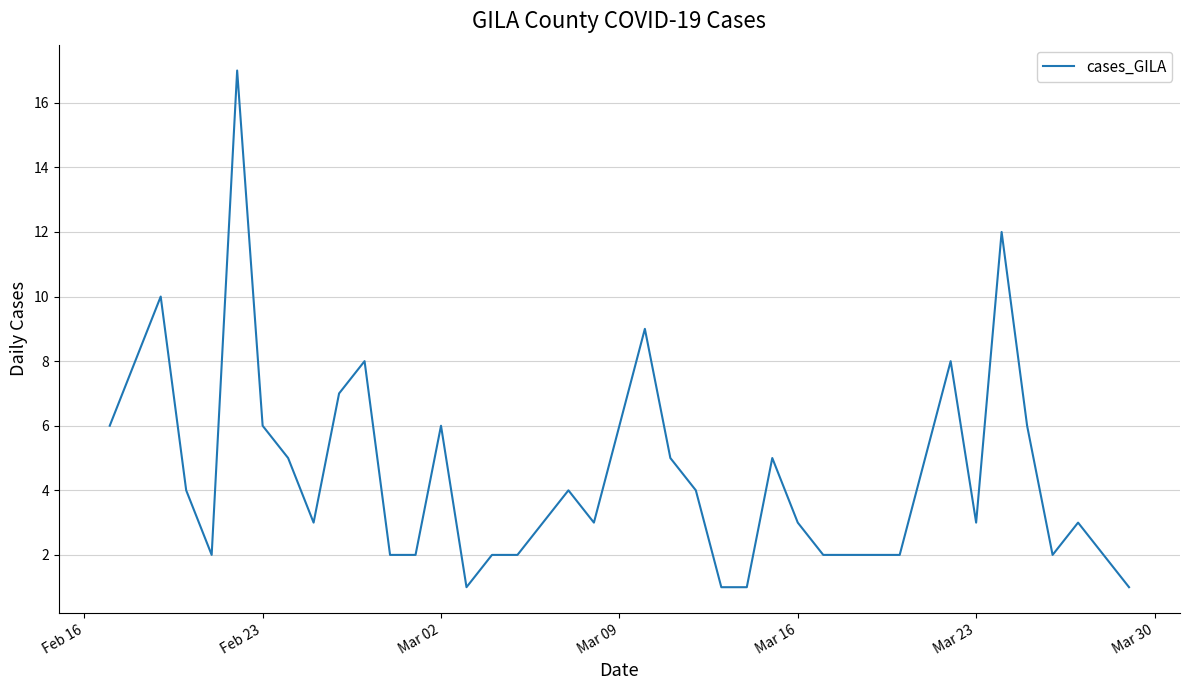

Does the chart display data point markers on the line(s)?

No